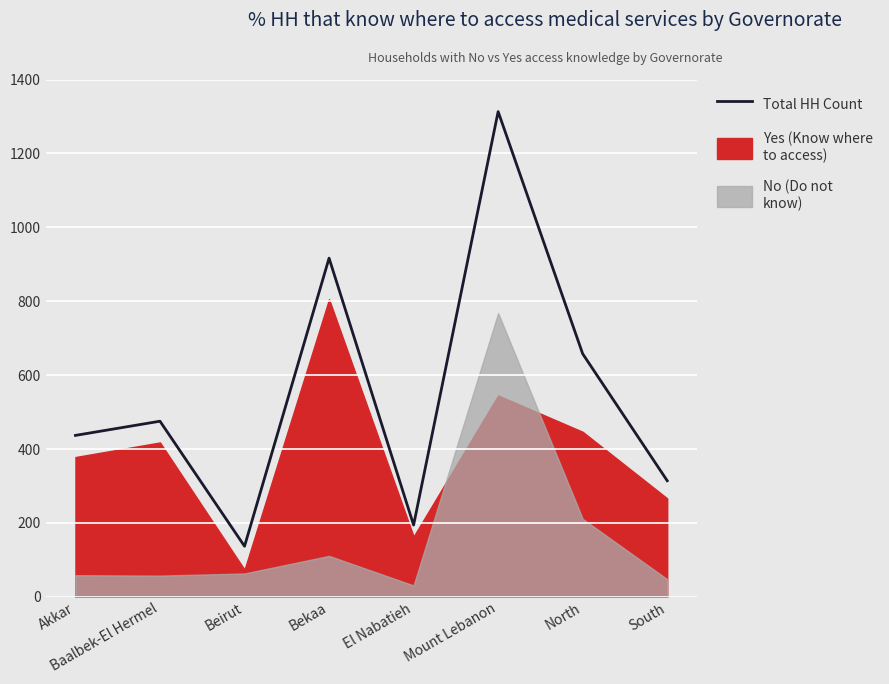

At which label is the value closest to 725?

North